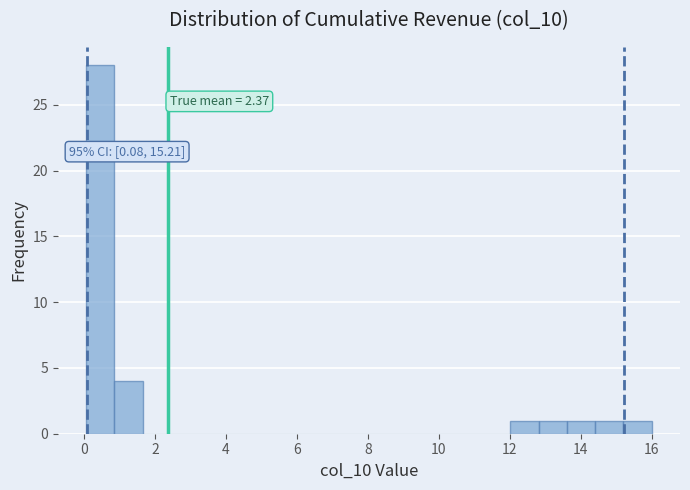

Around what value on the x-axis is the tallest bar? Give the approximate position of its centre, as read against the axis.

0.4